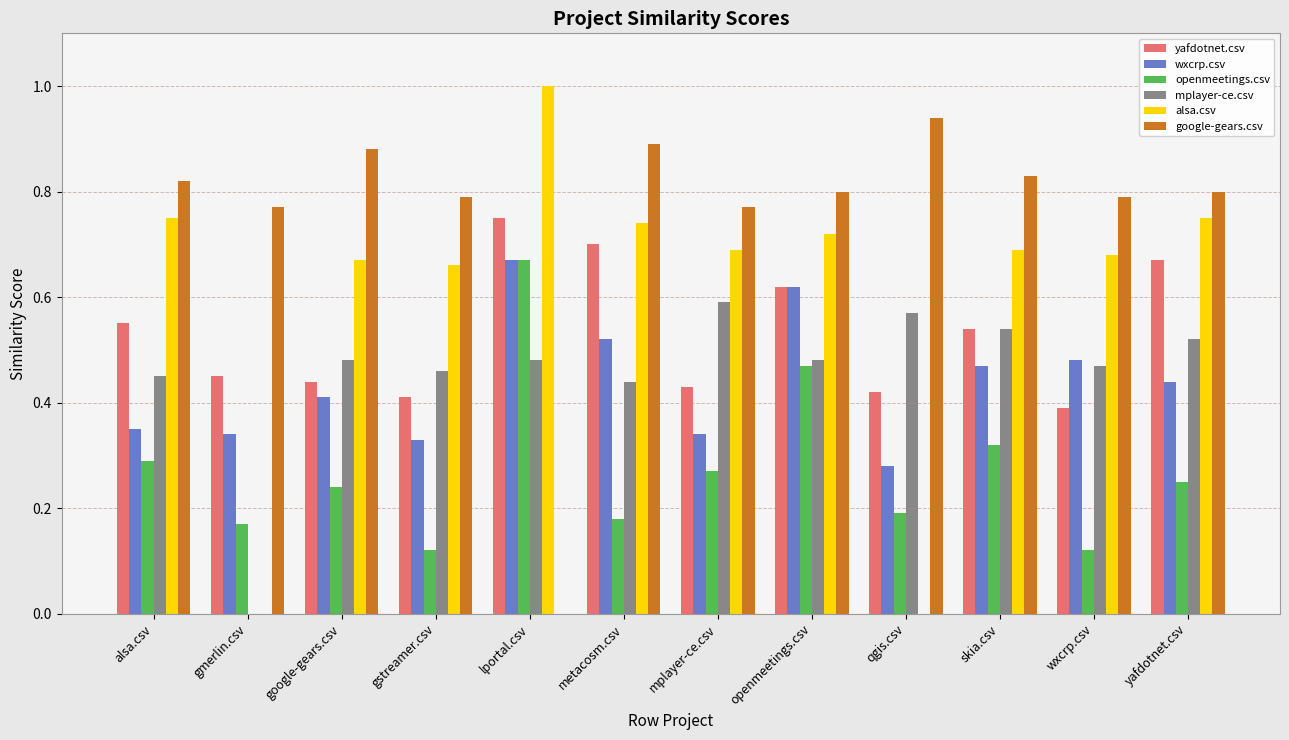

How many distinct data groups are displayed?

6